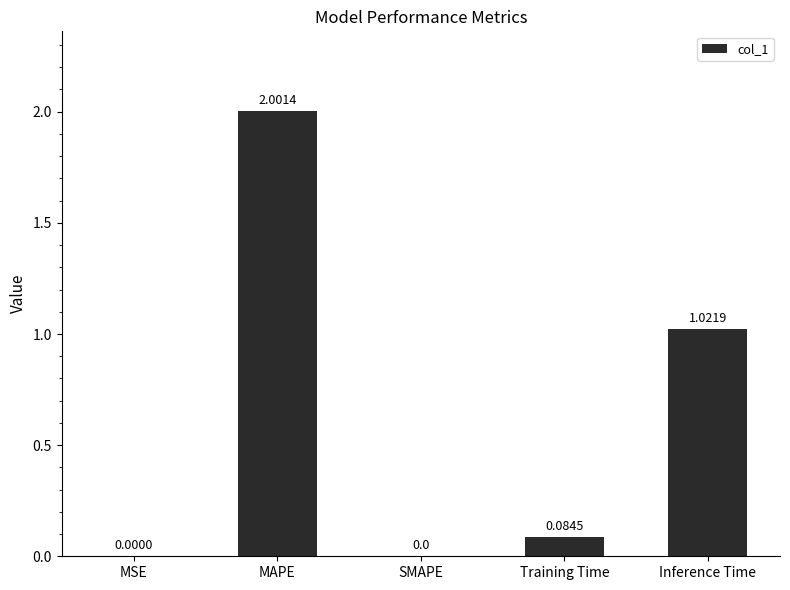

What is the change in value from MAPE to Training Time?

-1.9